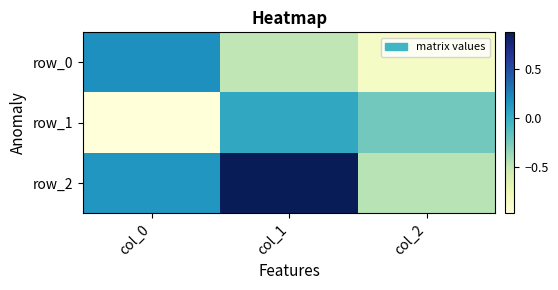

What is the sum of all row_1 values?

-1.2